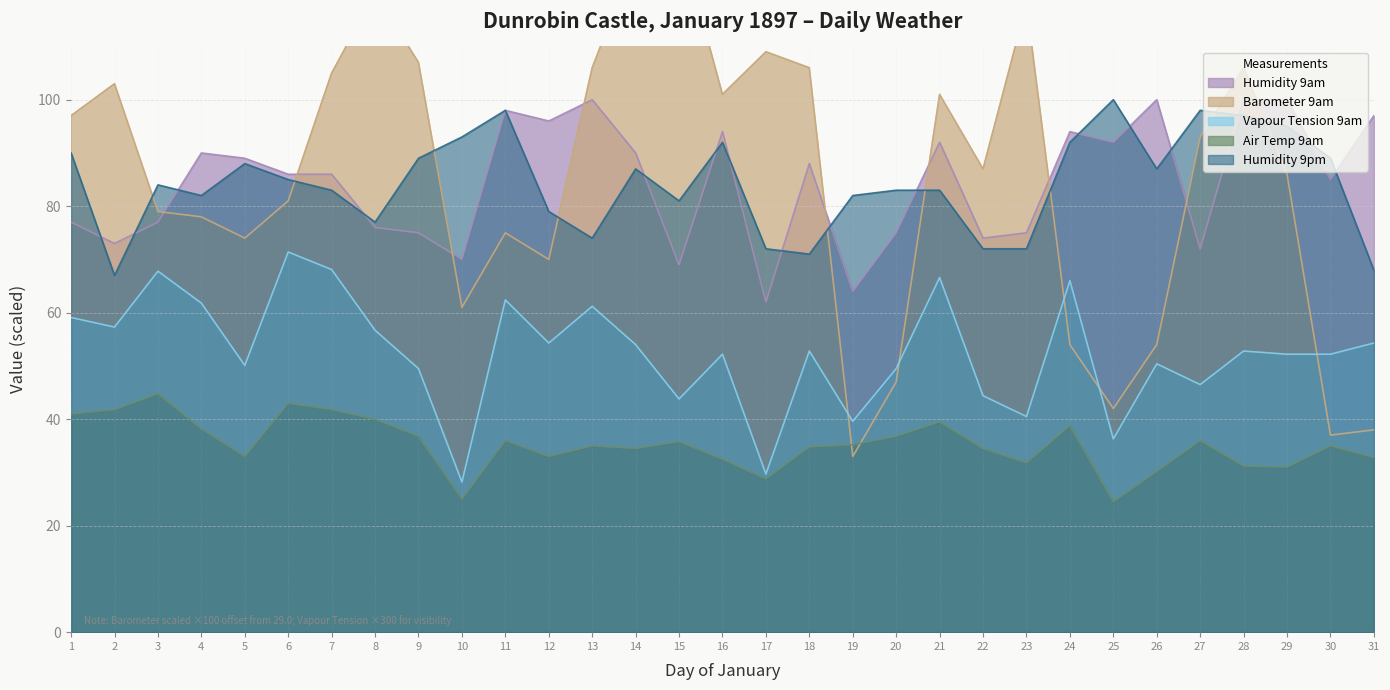

How many data points in Air Temp 9am are above 35?

15